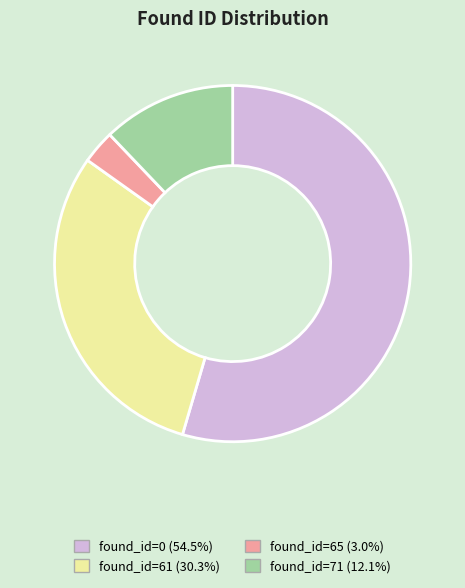

Does any single category account for the majority?

Yes